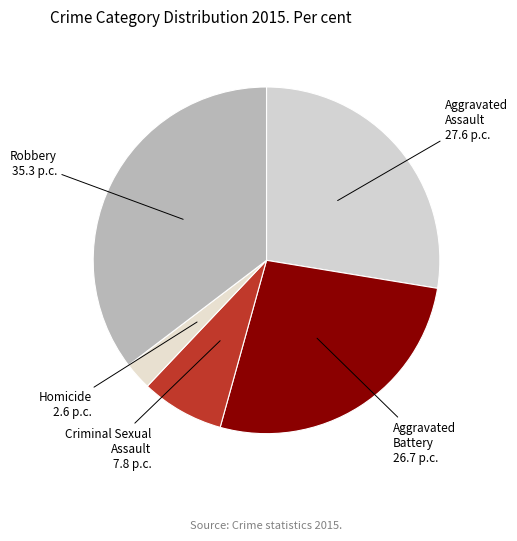

Rank the categories by value from highest to lowest.

Robbery, Aggravated Assault, Aggravated Battery, Criminal Sexual Assault, Homicide